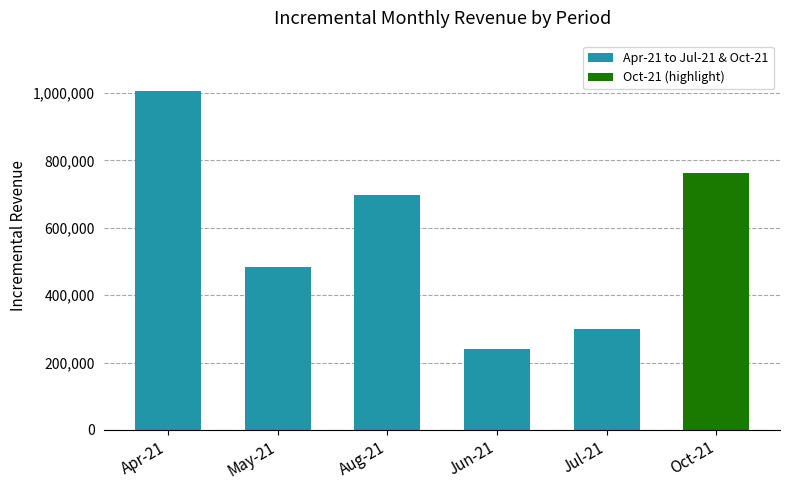

The chart shows a value of 497719.3 at Apr-21. True or false?

False